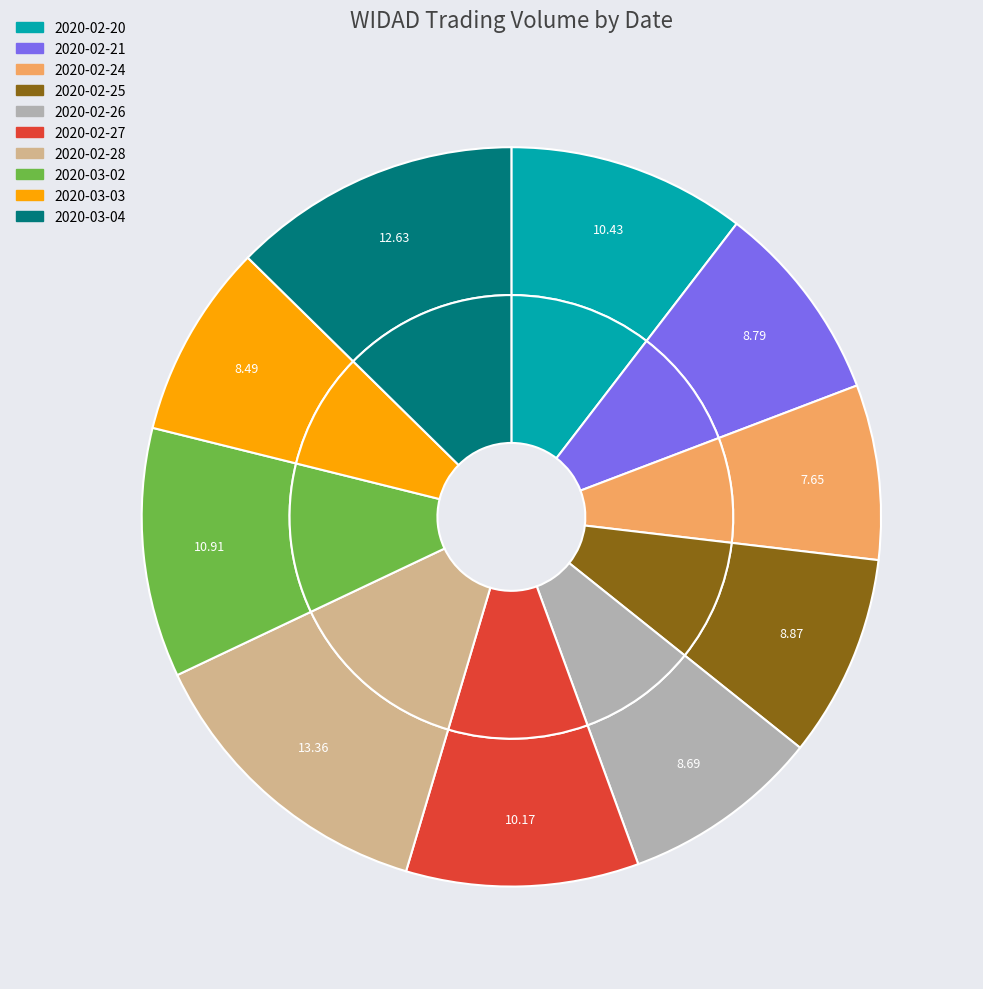

Count the number of slices in the pie.

10